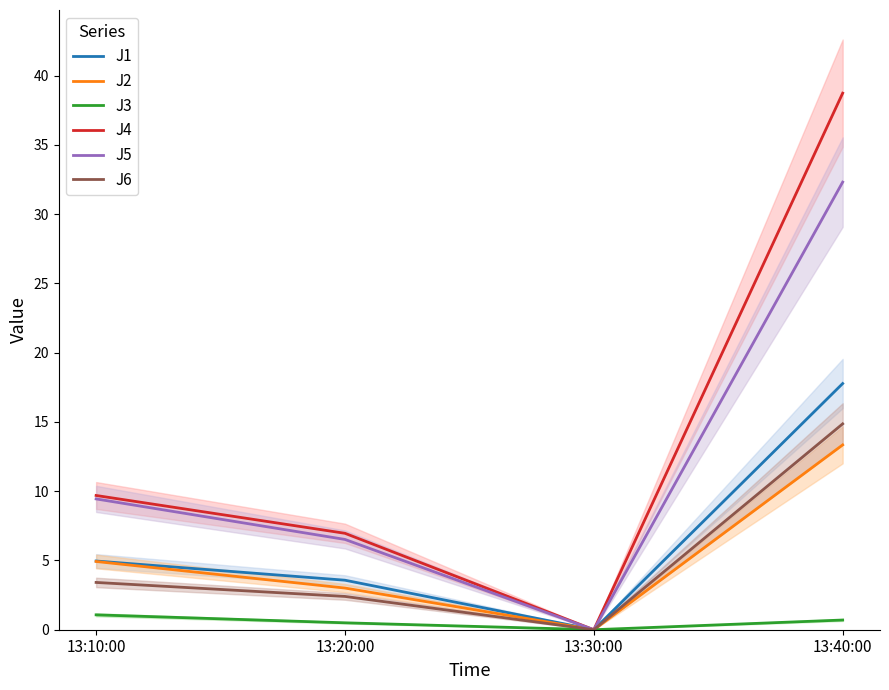

What is the difference between the J3 values at 13:20:00 and 13:40:00?

0.2